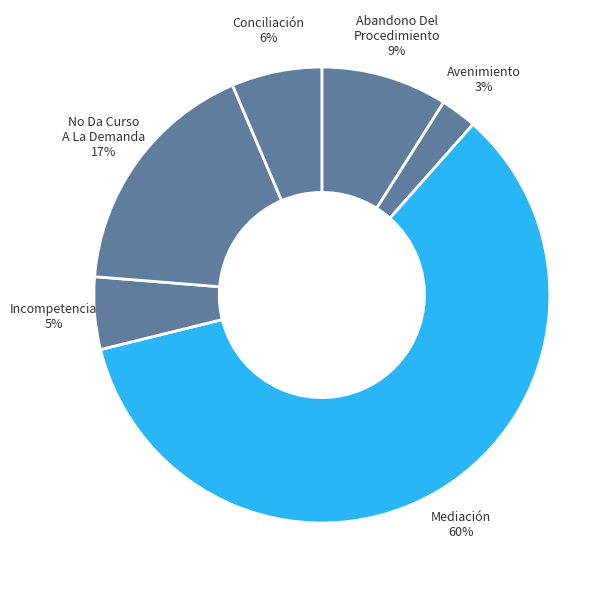

Do Mediación and Avenimiento together represent more than half of the pie?

Yes